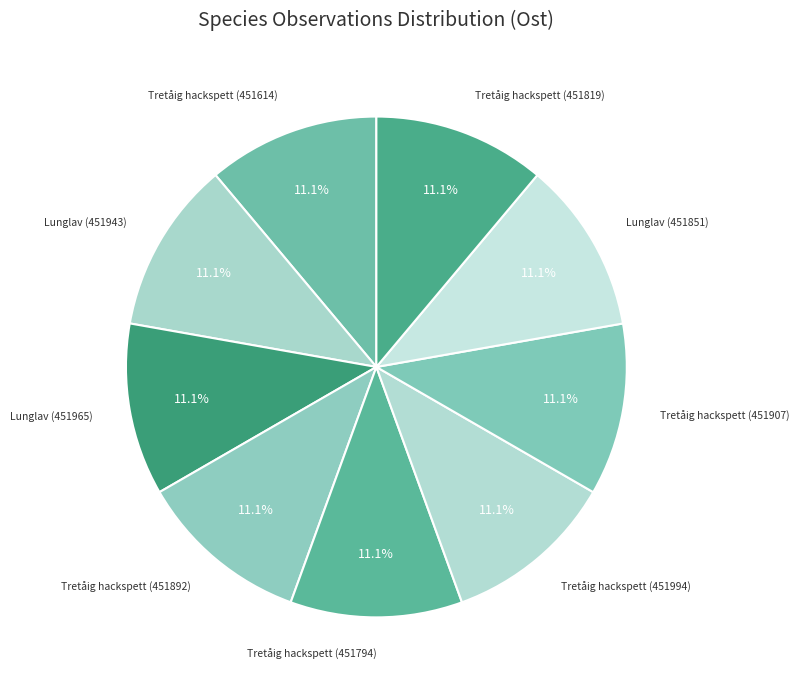

To the nearest percent, what is the combined percentage of Tretåig hackspett (451819) and Lunglav (451851)?

22%